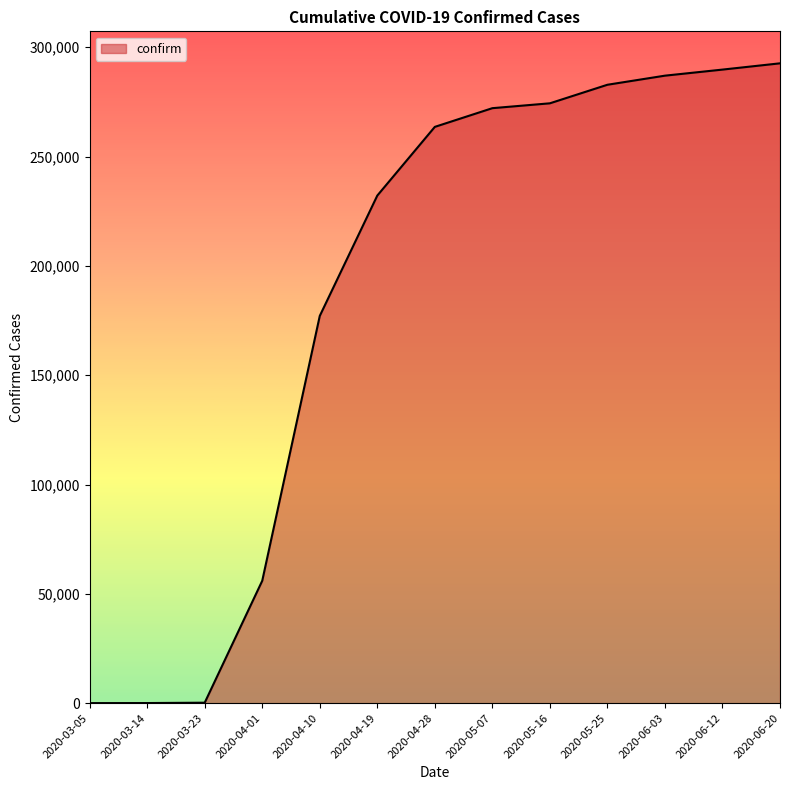

Which has a higher value, 2020-03-14 or 2020-05-16?

2020-05-16